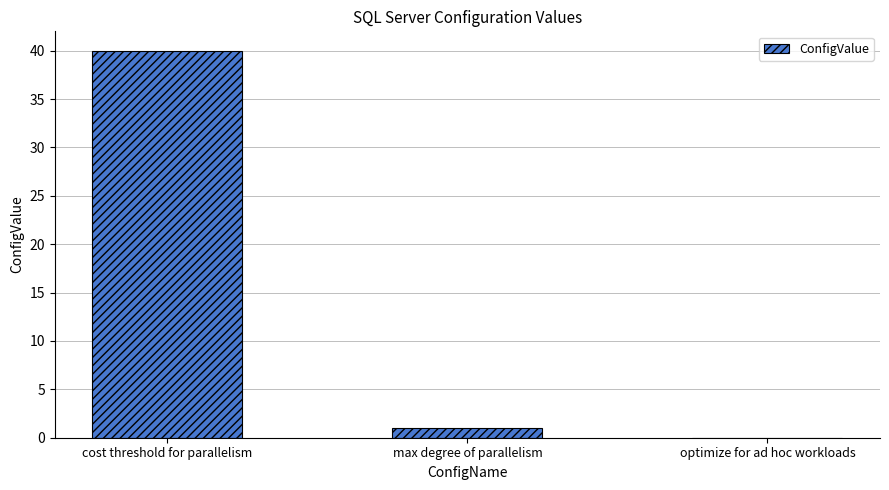

What is the change in value from max degree of parallelism to optimize for ad hoc workloads?

-1